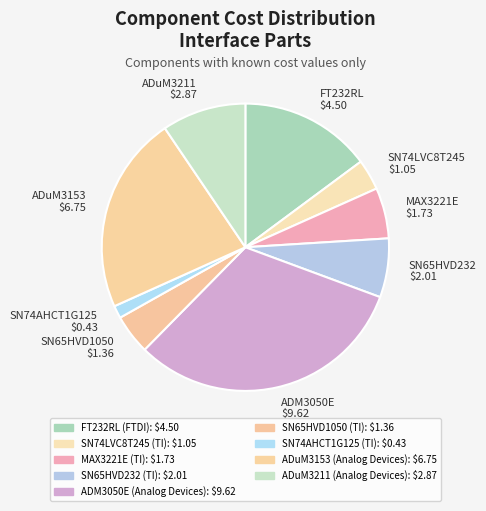

The SN65HVD1050 $1.36 slice represents 4% of the pie. True or false?

True